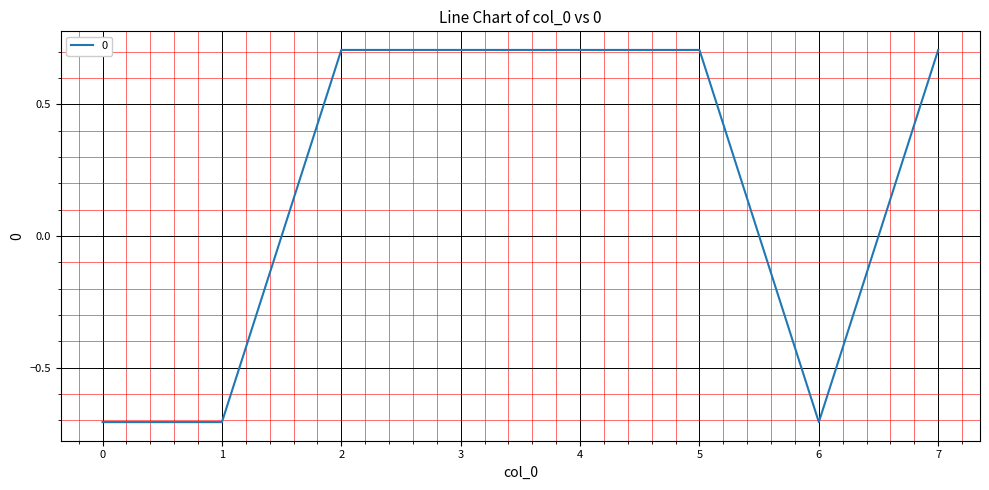

Count the values in the range 0 to 1.

5